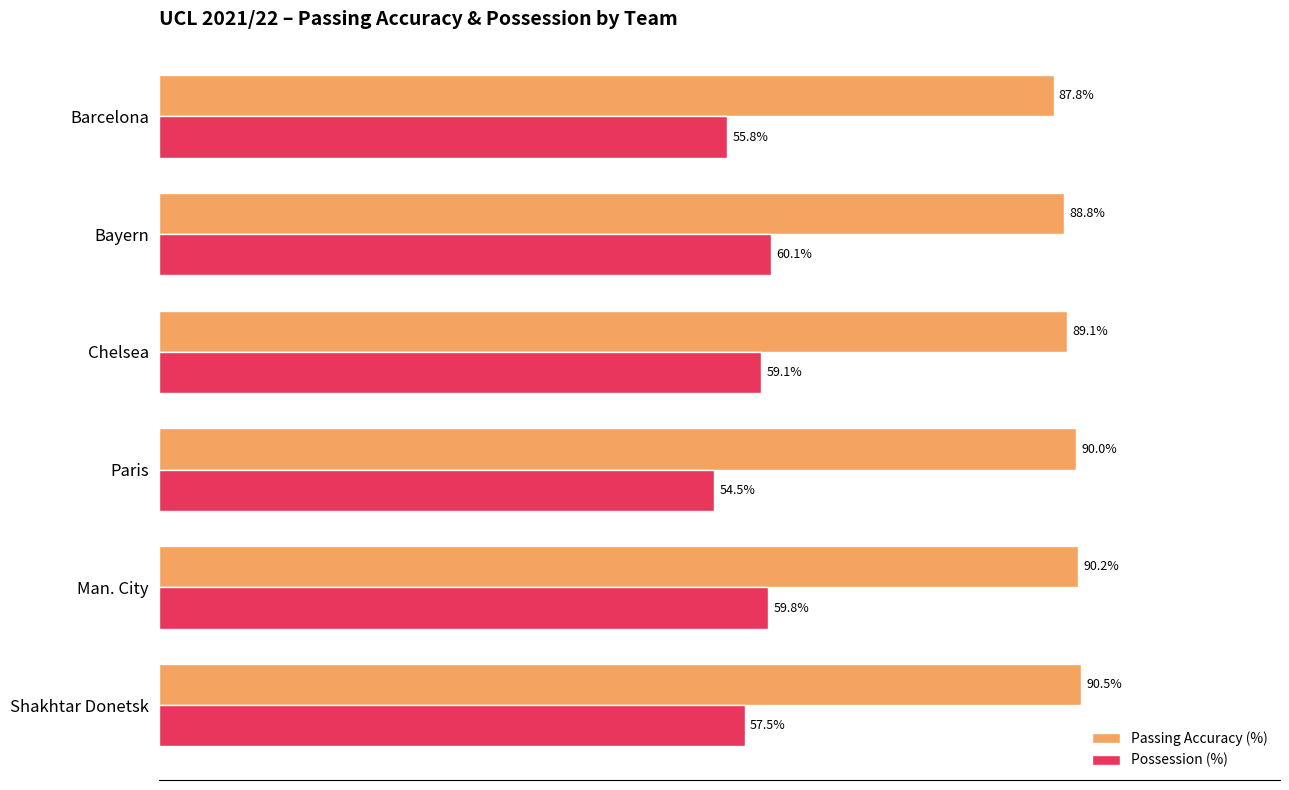

Is the value of Passing Accuracy (%) at Barcelona greater than the value of Possession (%) at Chelsea?

Yes